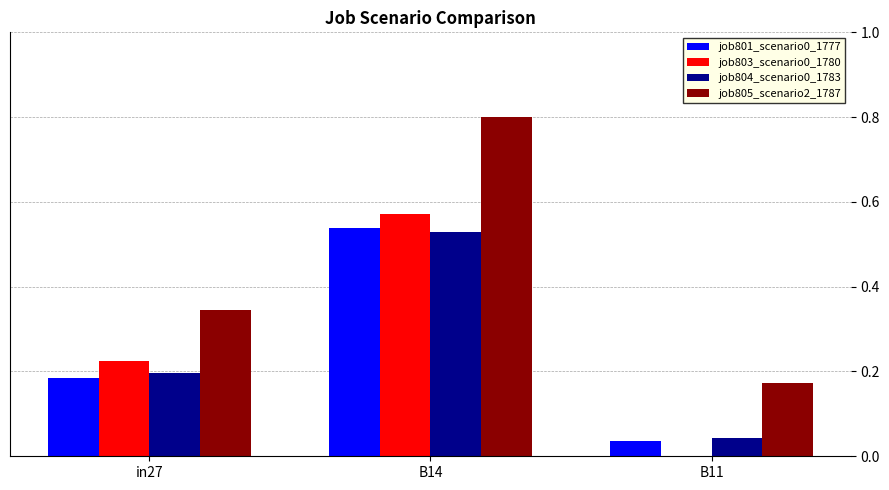

At which category is the sum across all series the highest?

B14